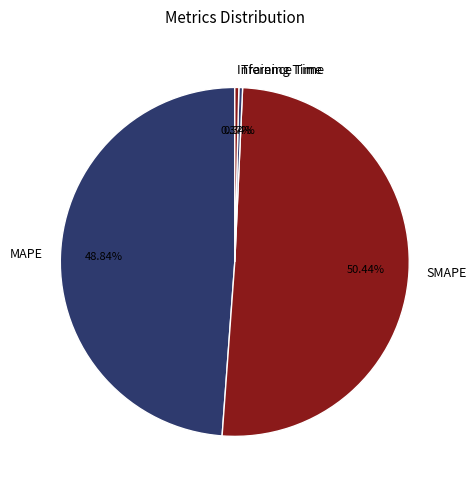

How many segments does this pie chart have?

4